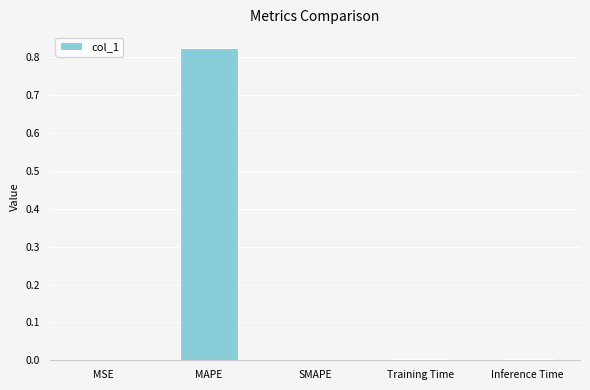

Which category has the highest value across all series?

MAPE